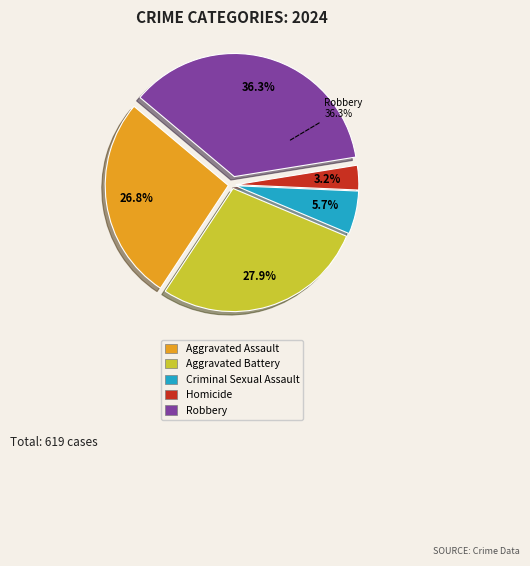

Between Criminal Sexual Assault and Aggravated Battery, which is larger?

Aggravated Battery